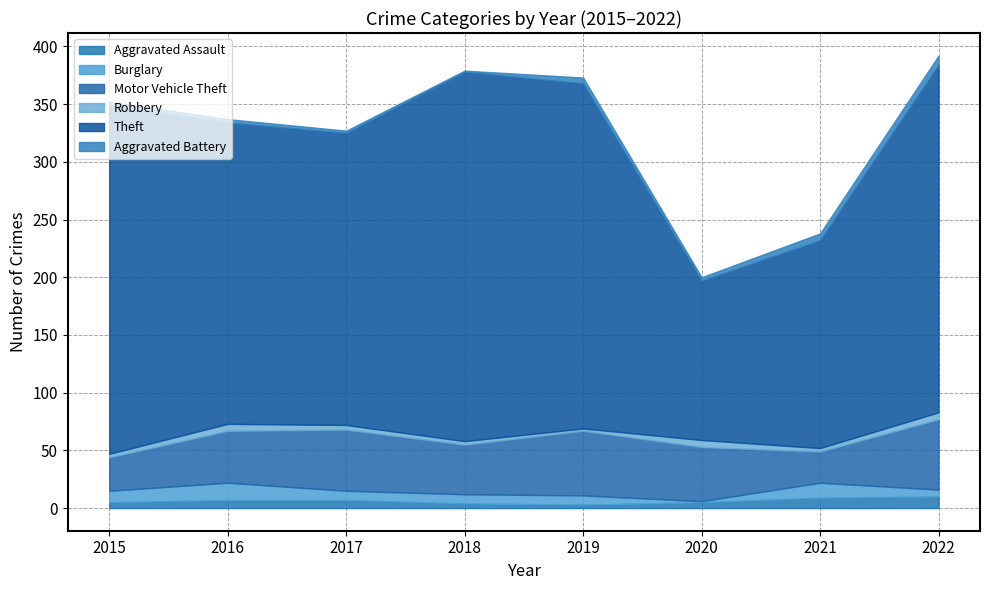

At which label is Burglary closest to 8?

2017